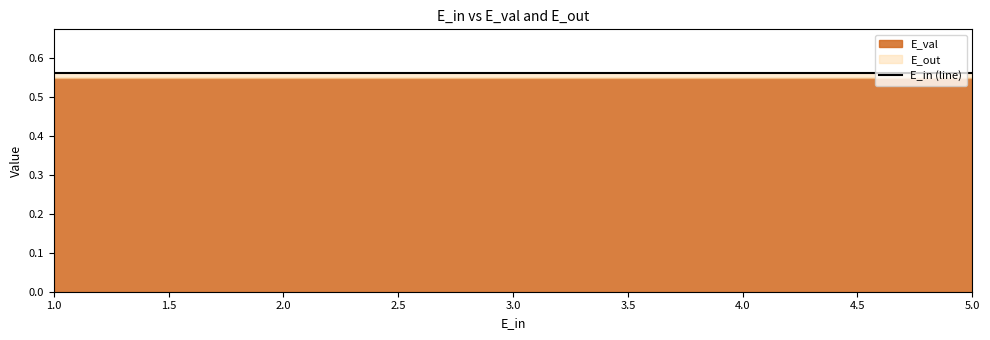

True or false: E_out and E_val intersect in this chart.

False